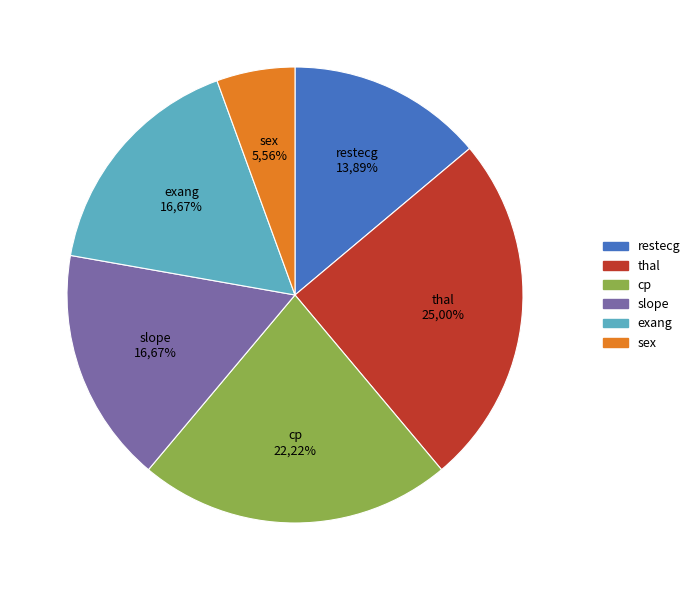

Rank the categories by value from lowest to highest.

sex, restecg, slope, exang, cp, thal